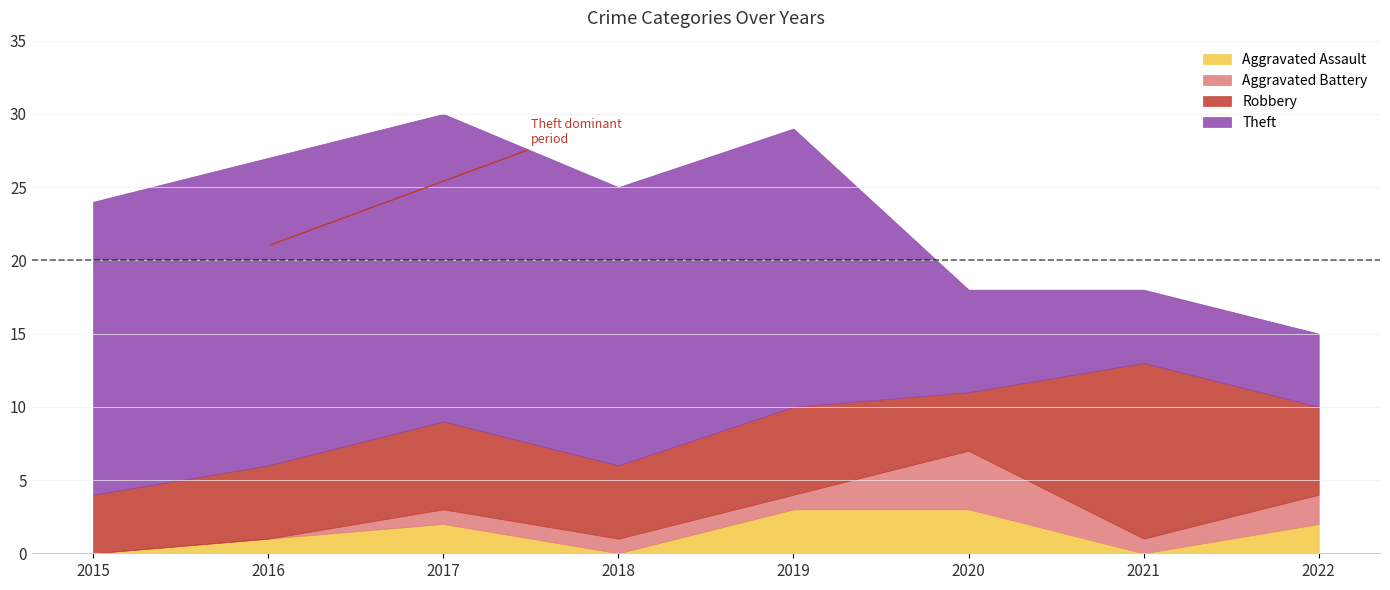

True or false: Theft and Aggravated Assault intersect in this chart.

False